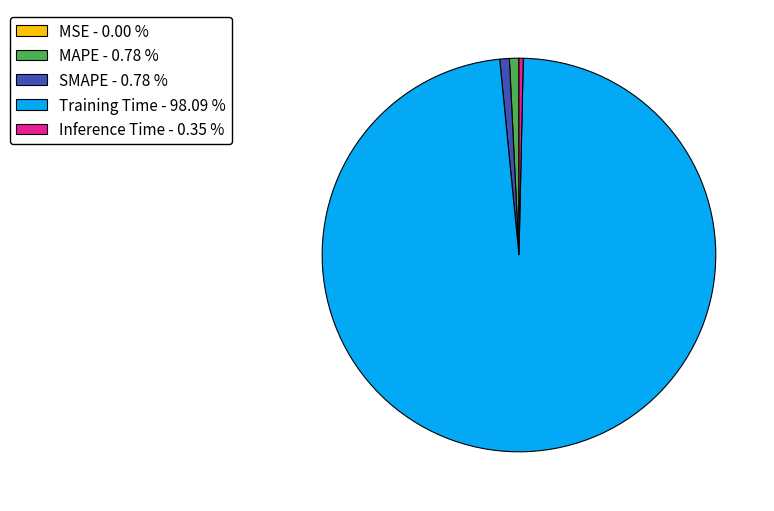

Is Training Time - 98.09 % the majority of the pie?

Yes